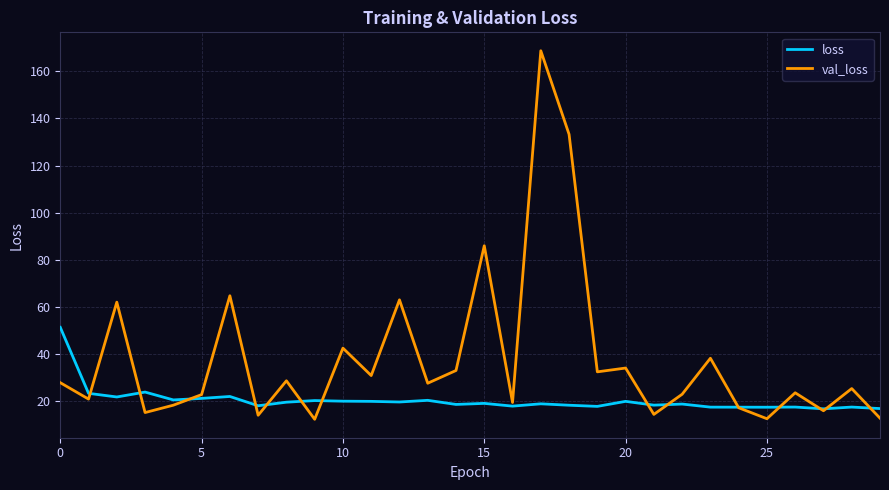

What is the greatest value displayed?

168.7